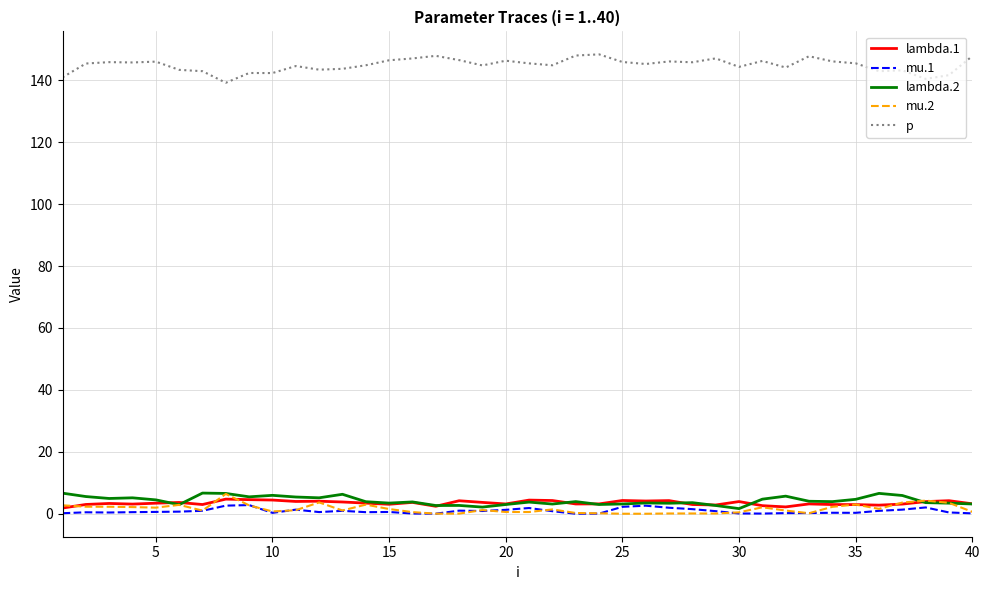

What is the highest value of the lambda.2 series?

6.7